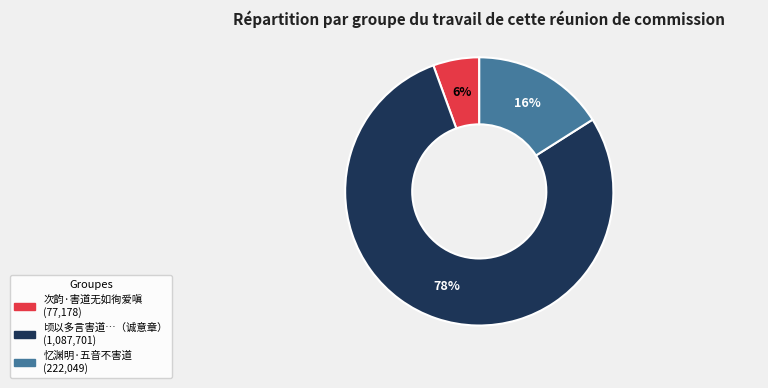

To the nearest percent, what is the average slice percentage?

33%